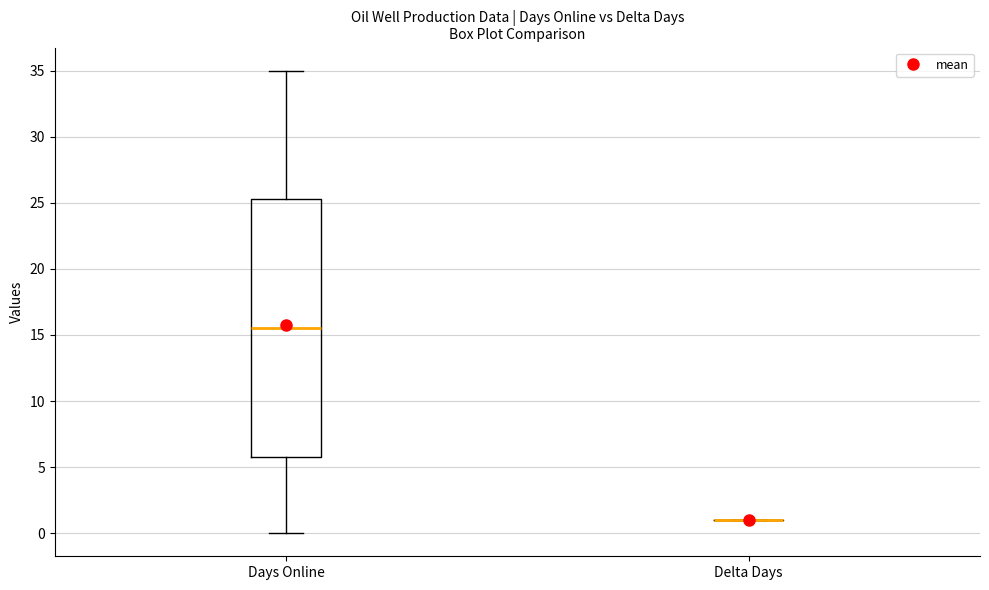

Reading left to right, transcribe this box plot: for each box, give where its median line is, the range the box spans, and where its two whiskers end, as read against the y-axis. The values are not printed on the chart, so give them approximately, as read against the axis.

Days Online: median 15.5, box 6.0 to 25.5, whiskers 0.0 to 35.0
Delta Days: box collapsed to a line at 1.0, whiskers 1.0 to 1.0